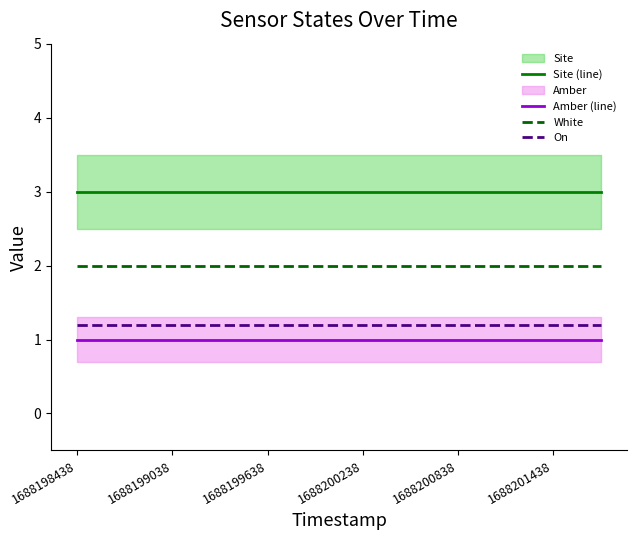

True or false: White has a value of 0.9 at 9.

False